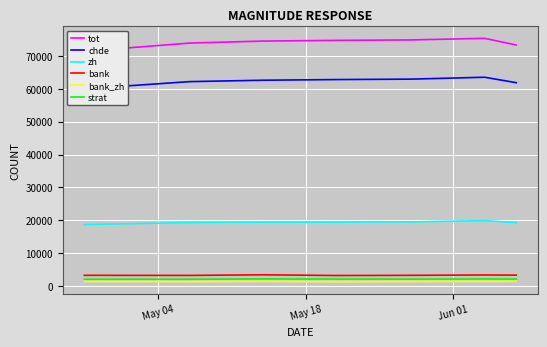

How many values in the chde series exceed 62615?

3